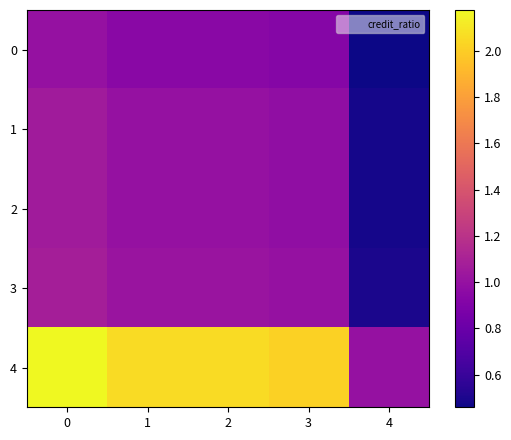

Which series changed the most between 1 and 3?

row_4